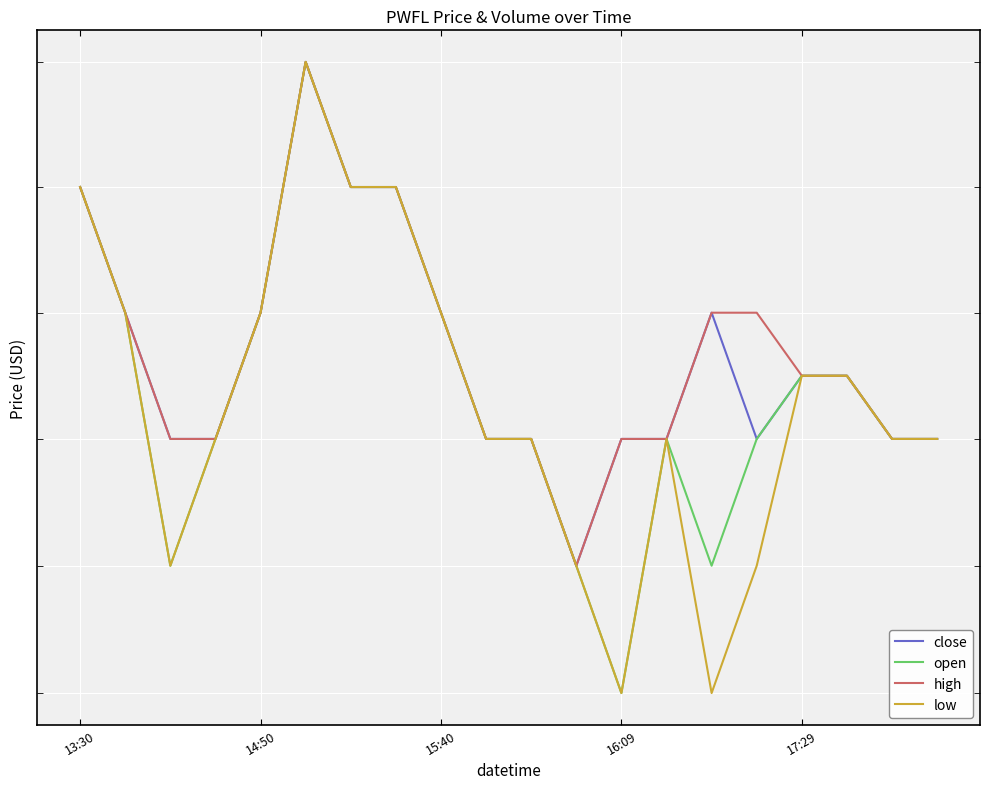

What is the minimum value for open?

2.3